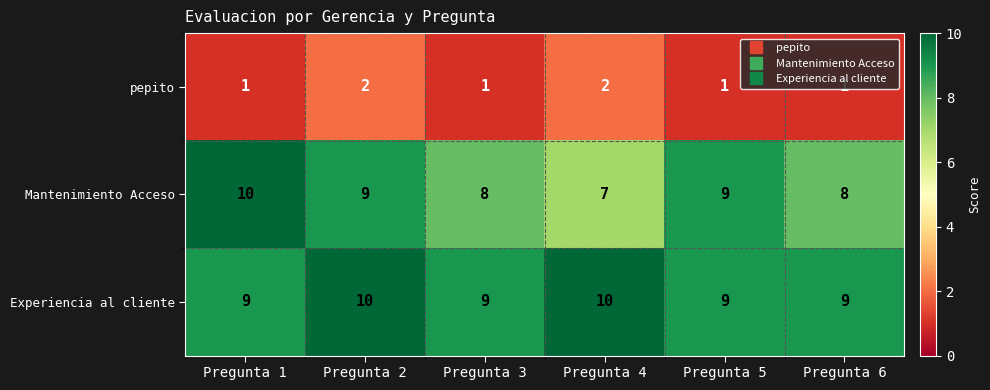

Where does the Mantenimiento Acceso series first go above 9?

Pregunta 1